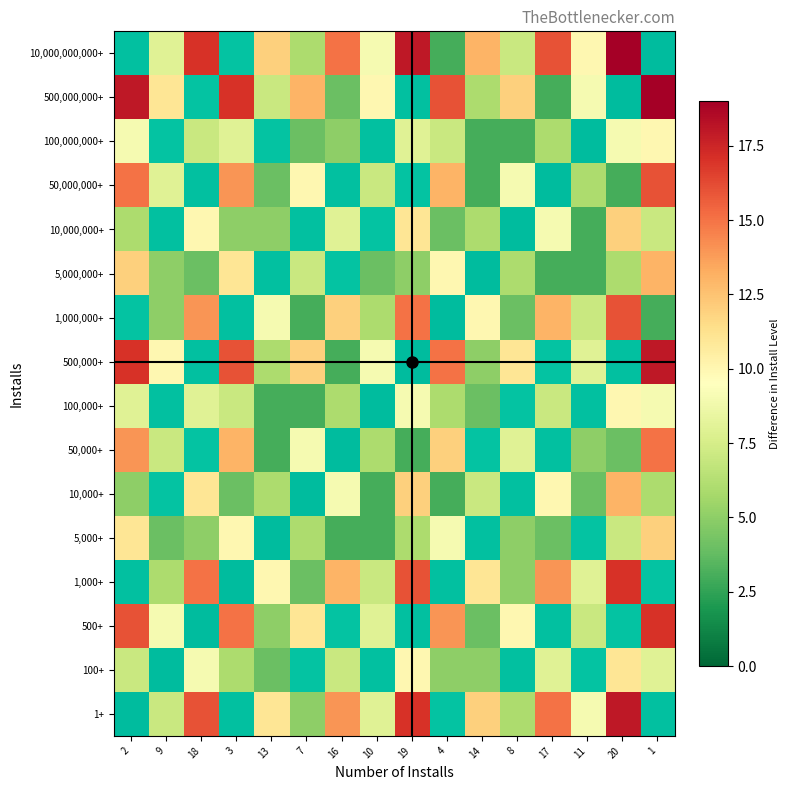

Between 9 and 20, which is larger?

20